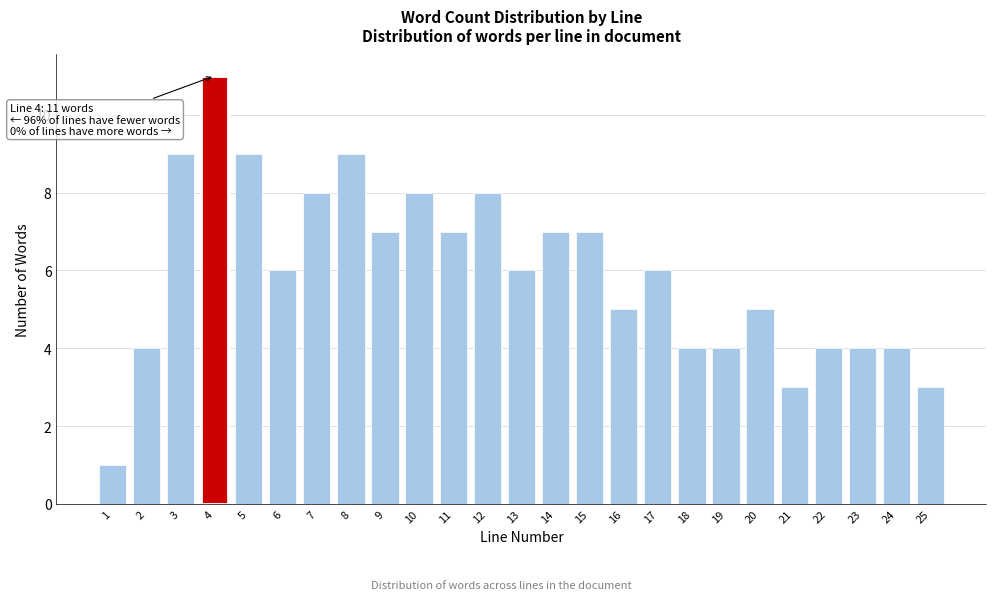

Reading left to right, list all the values displayed in this chart.

1	4	9	11	9	6	8	9	7	8	7	8	6	7	7	5	6	4	4	5	3	4	4	4	3